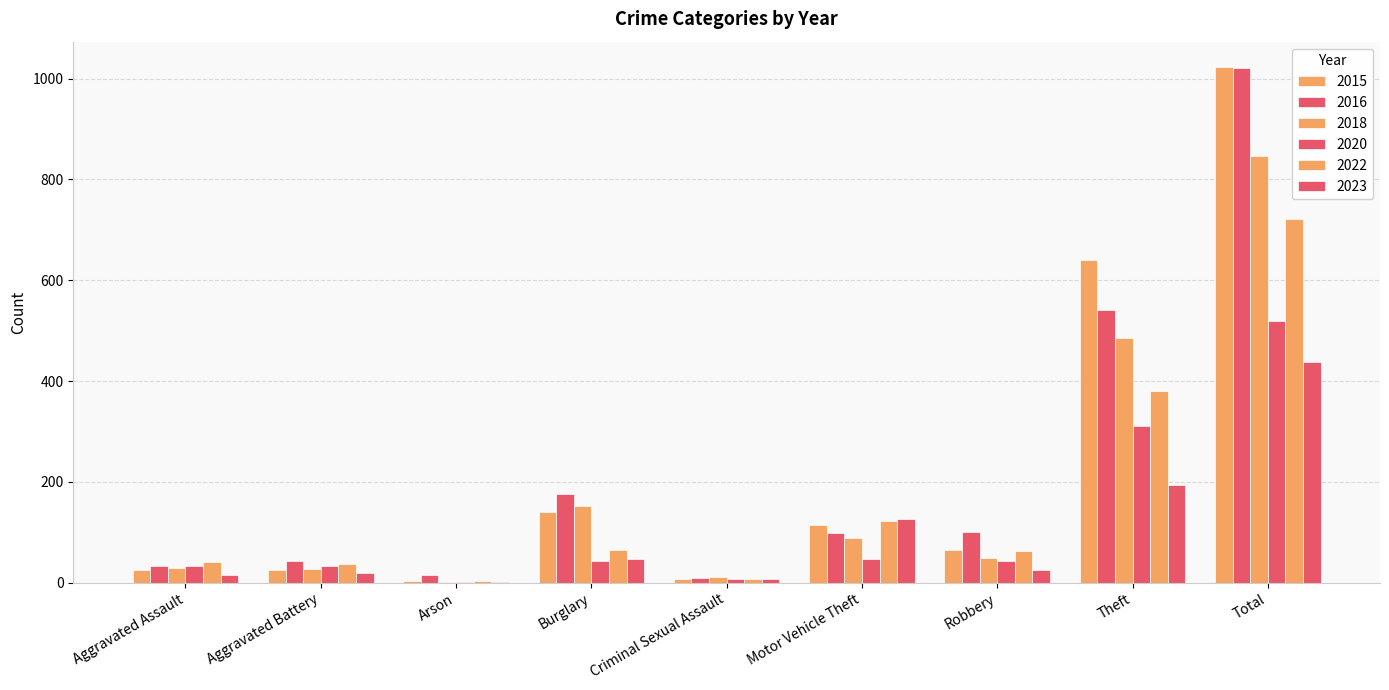

How many categories are shown in the chart?

9